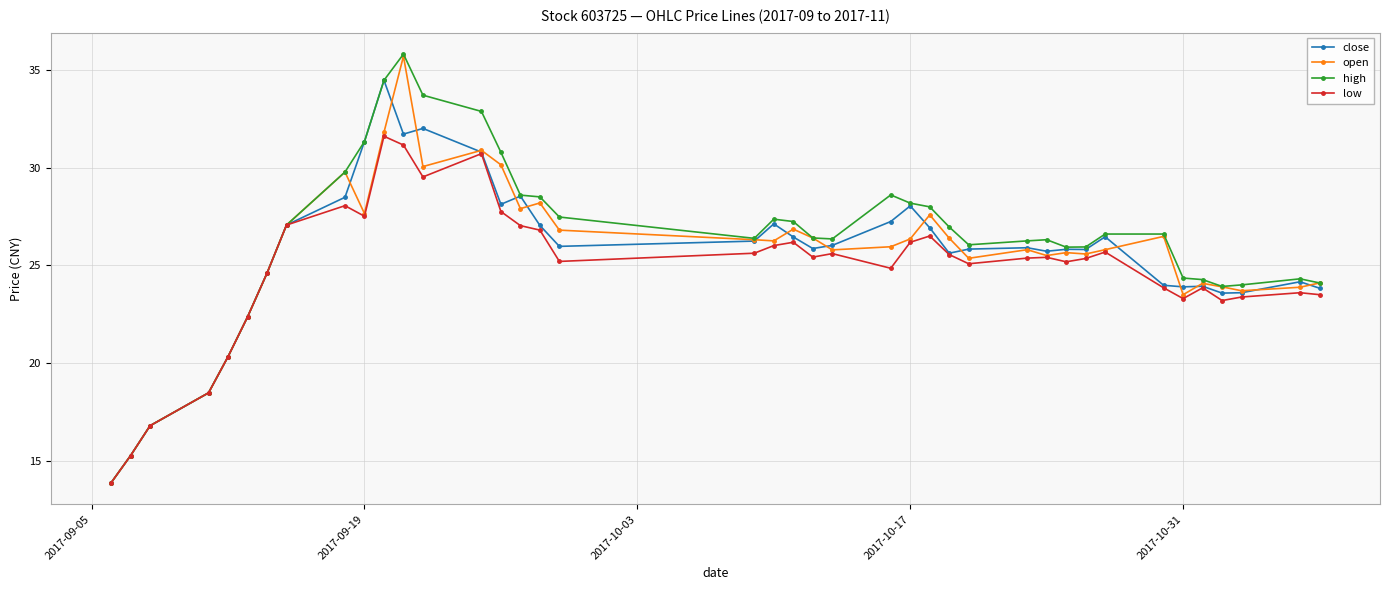

What is the value of the close point at the 3rd from the left?

16.8